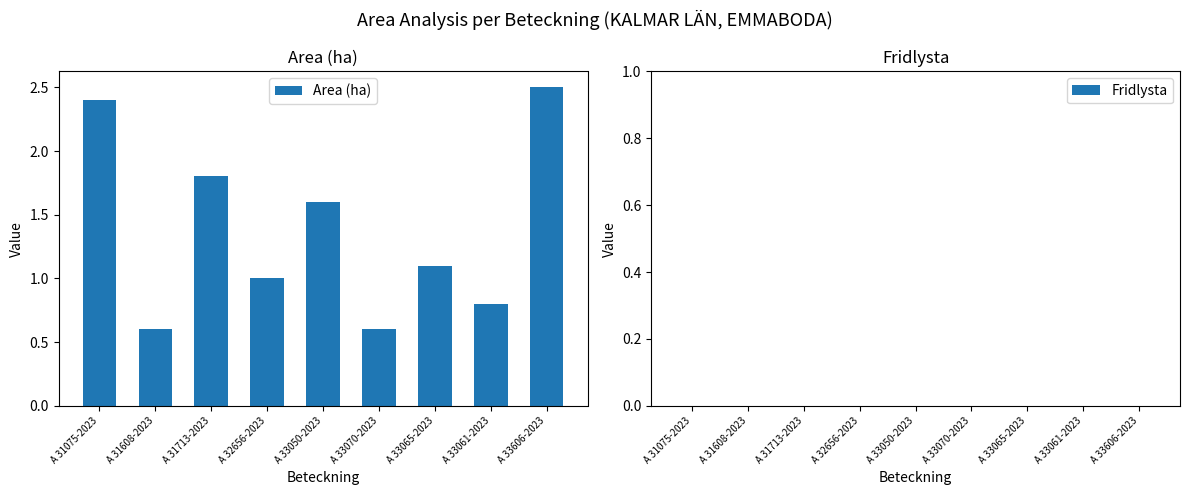

What is the difference between the maximum and second lowest values?

1.9